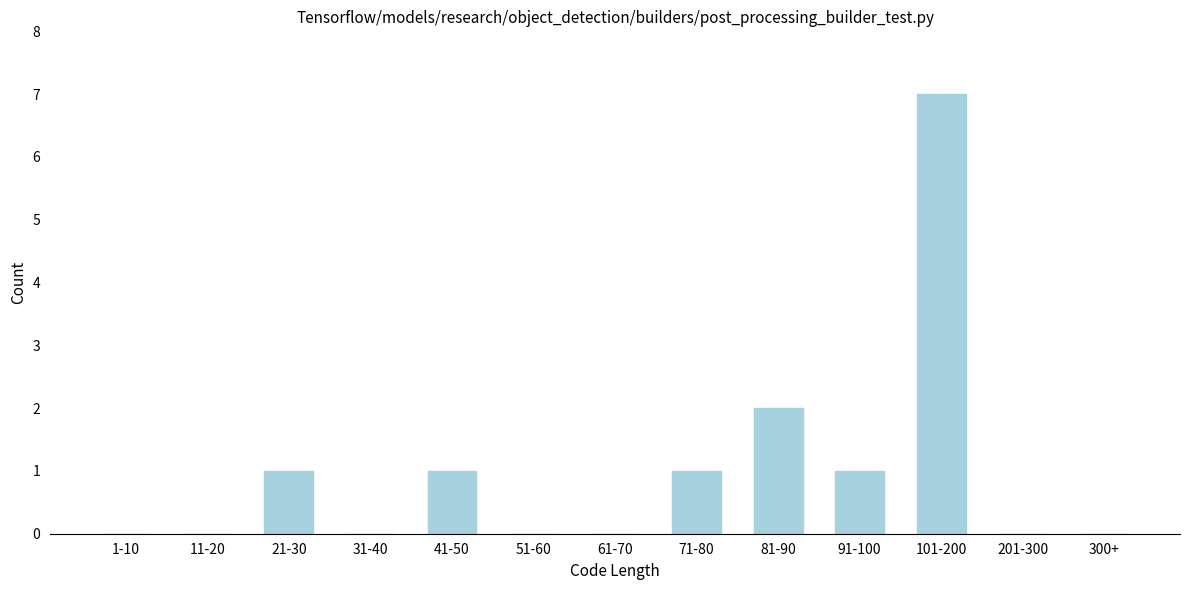

Reading left to right, extract all data points from this chart.

1-10=0	11-20=0	21-30=1	31-40=0	41-50=1	51-60=0	61-70=0	71-80=1	81-90=2	91-100=1	101-200=7	201-300=0	300+=0